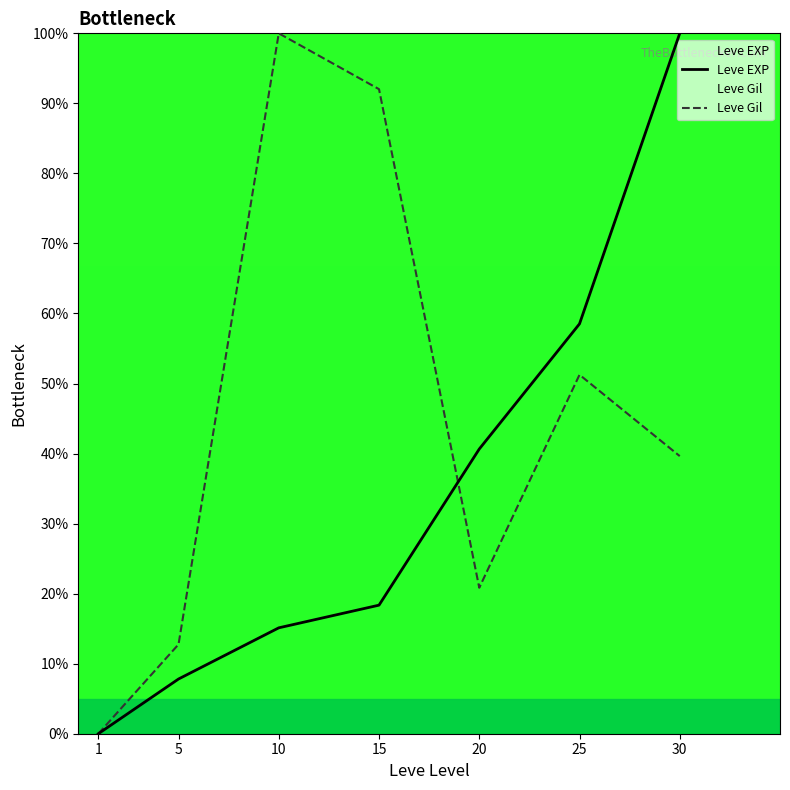

Rank the series by their average value, from highest to lowest.

Leve Gil, Leve EXP